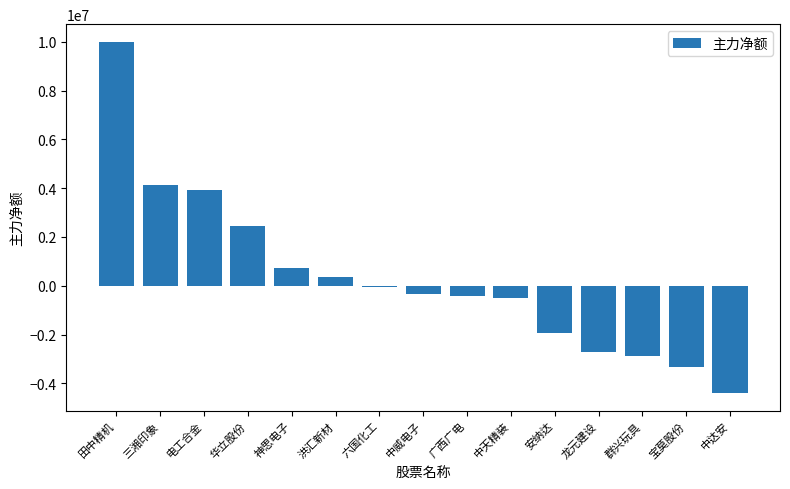

Count the number of data series in this chart.

1